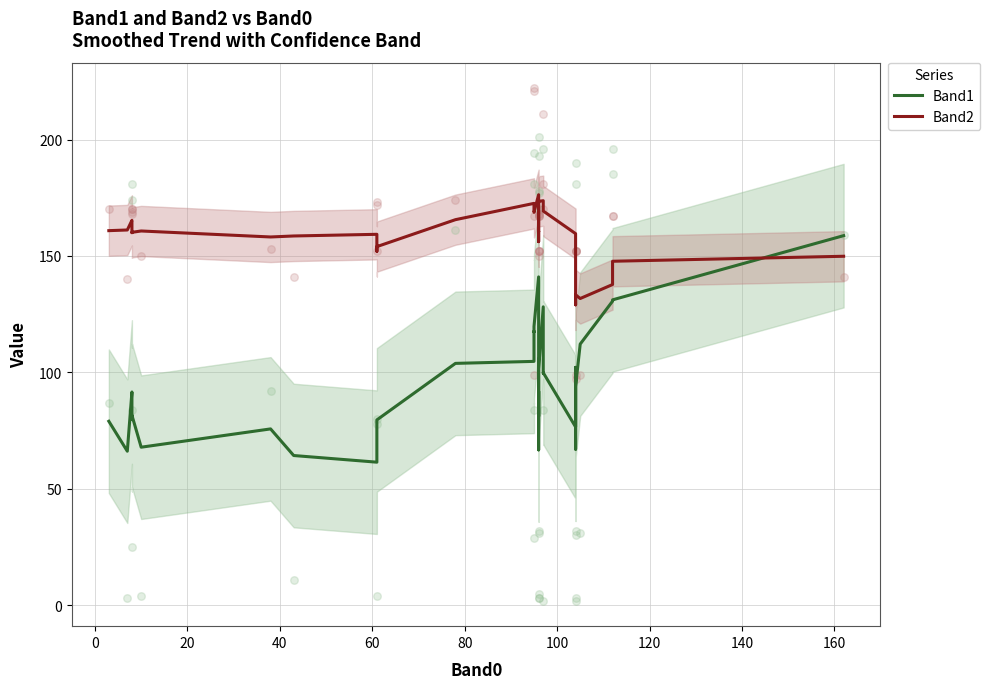

Which series contains the highest Y value?

Band2